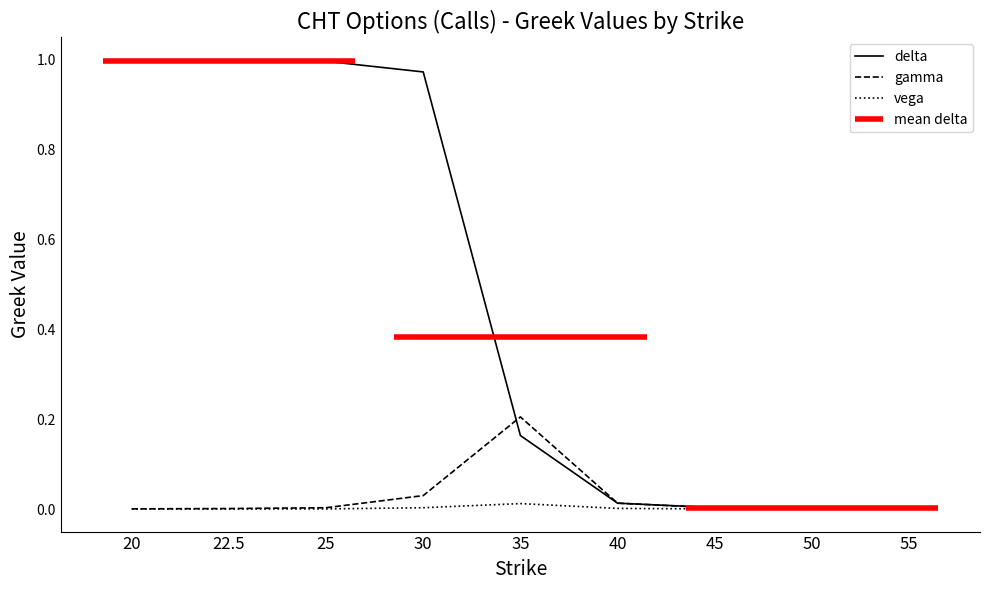

What is the highest value of the delta series?

1.0